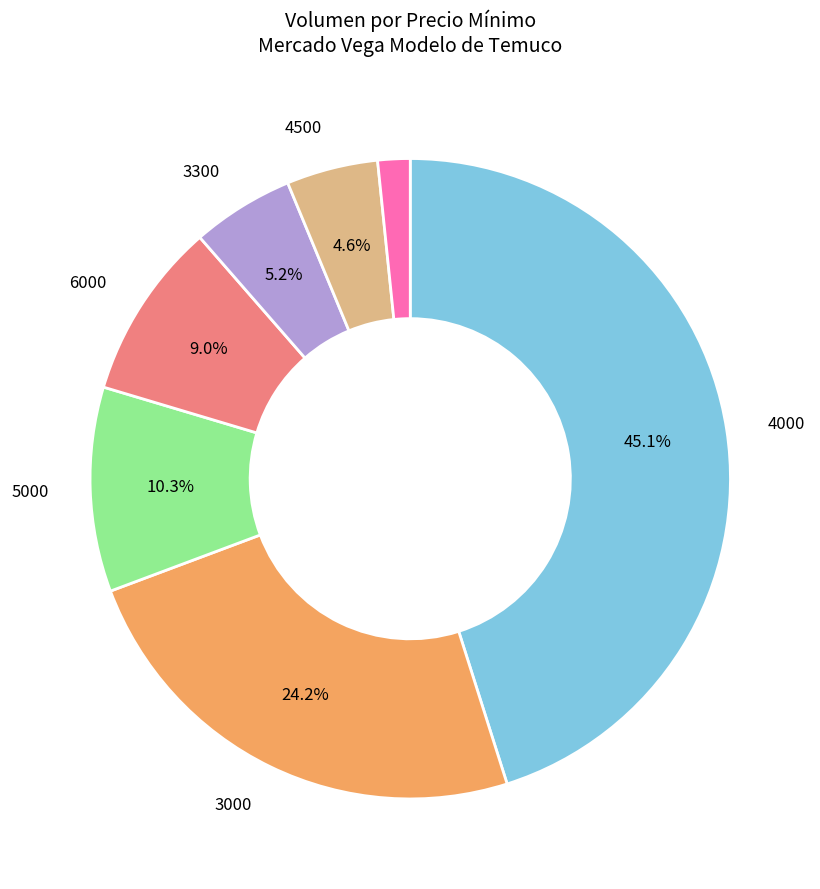

How many segments does this pie chart have?

7